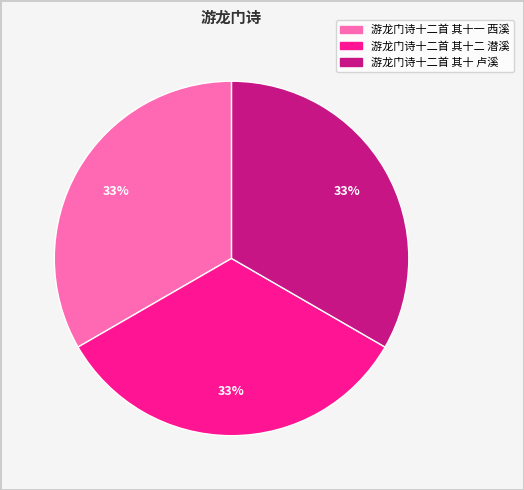

How many segments does this pie chart have?

3